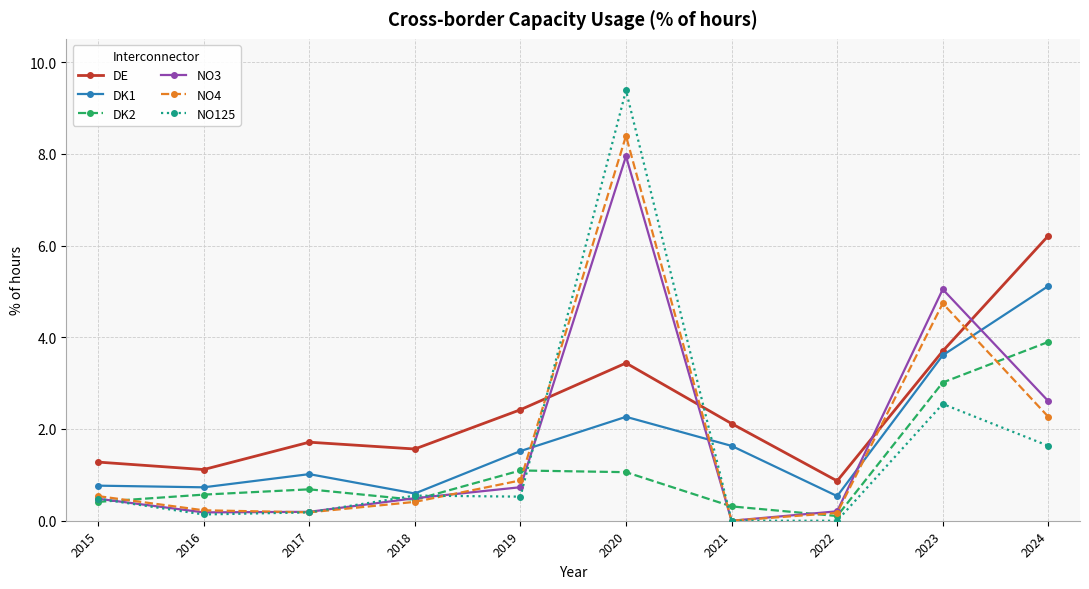

At how many categories does at least one series exceed 4?

3